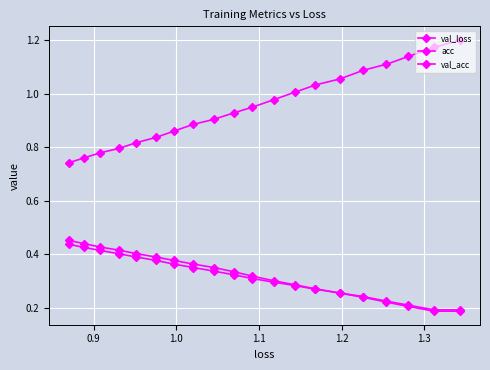

How many lines are shown in the chart?

3